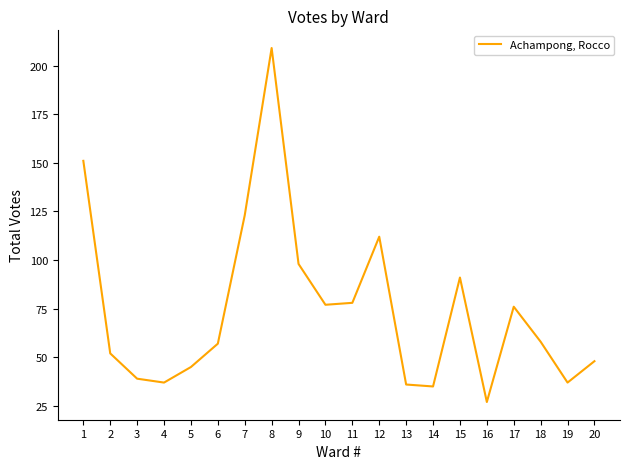

What is the change in value from 6 to 20?

-9